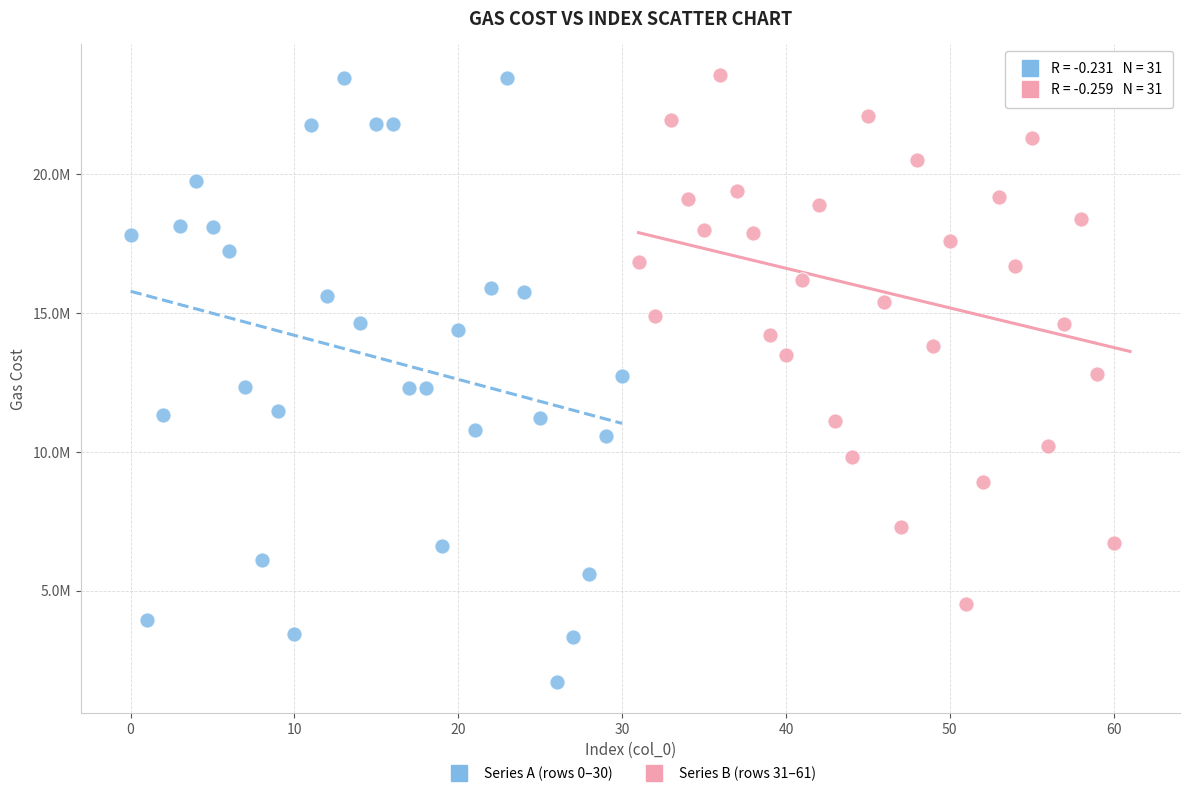

What are all the series names shown in the legend?

Series A (rows 0–30), Series B (rows 31–61)